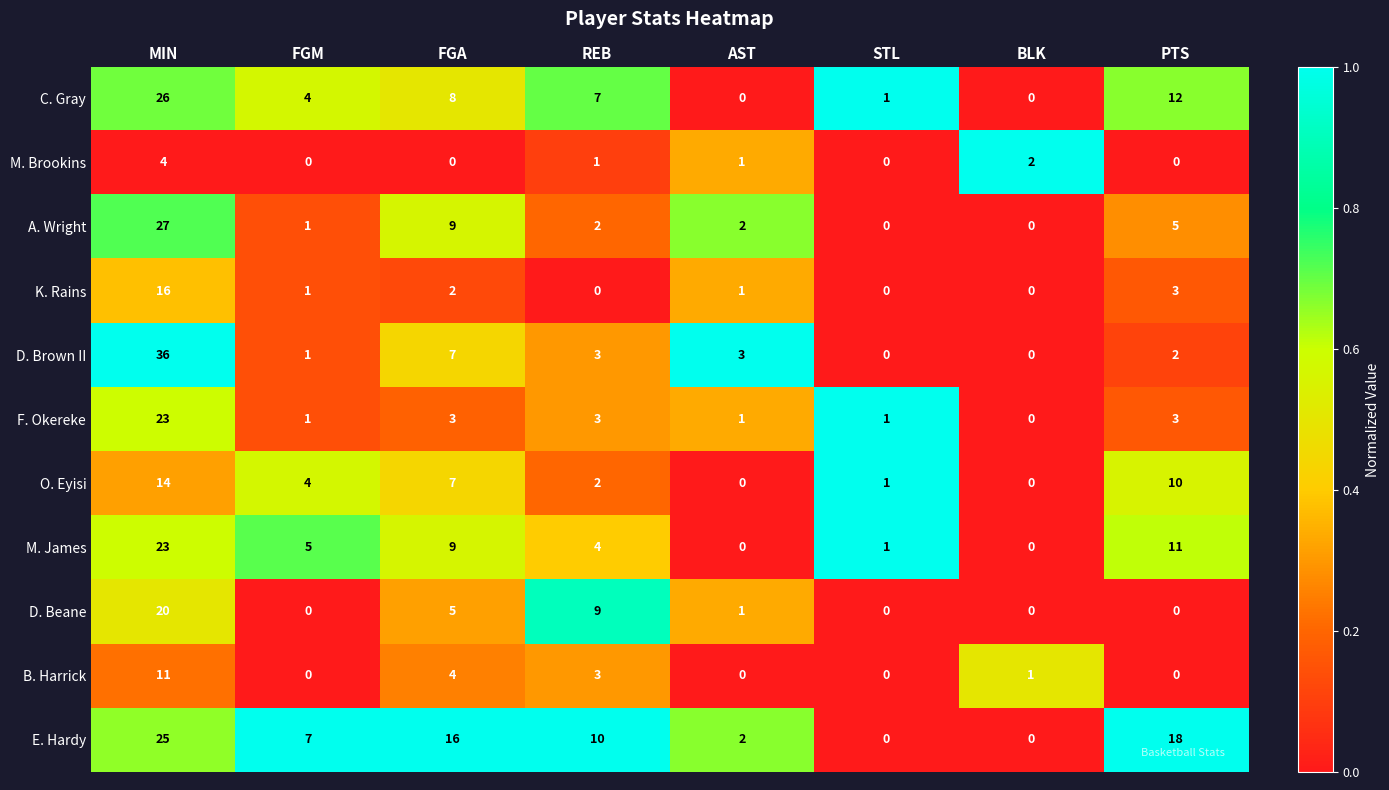

Which series has the largest range (max minus min)?

D. Brown II